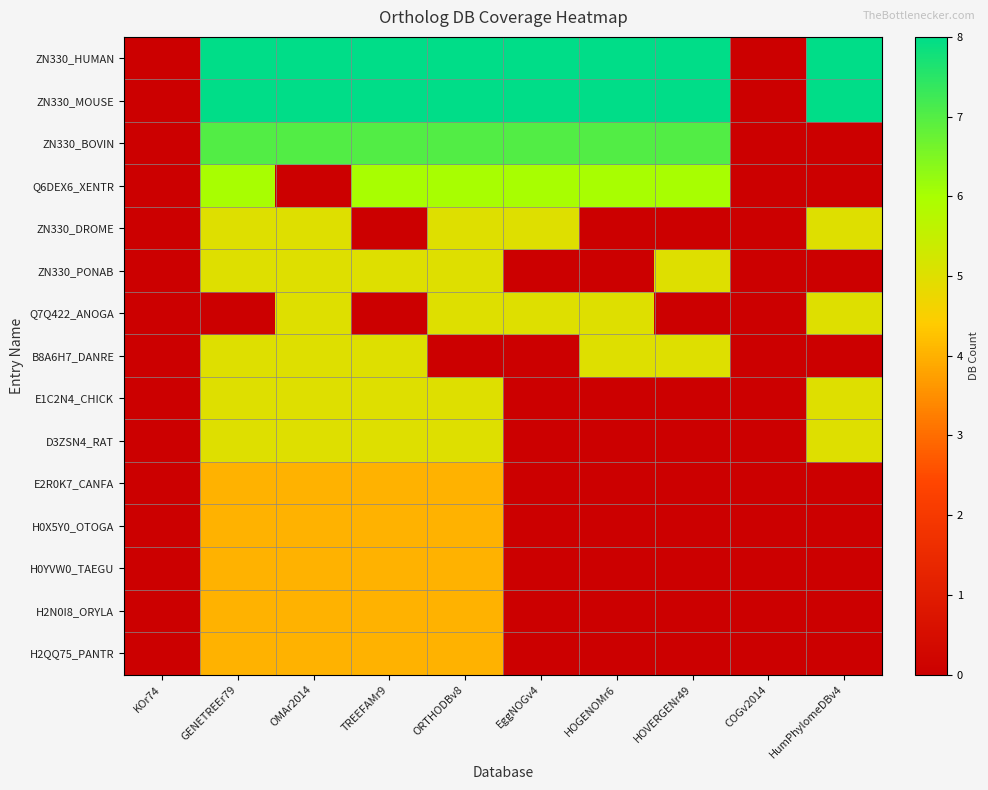

At which category is the sum across all series the highest?

GENETREEr79